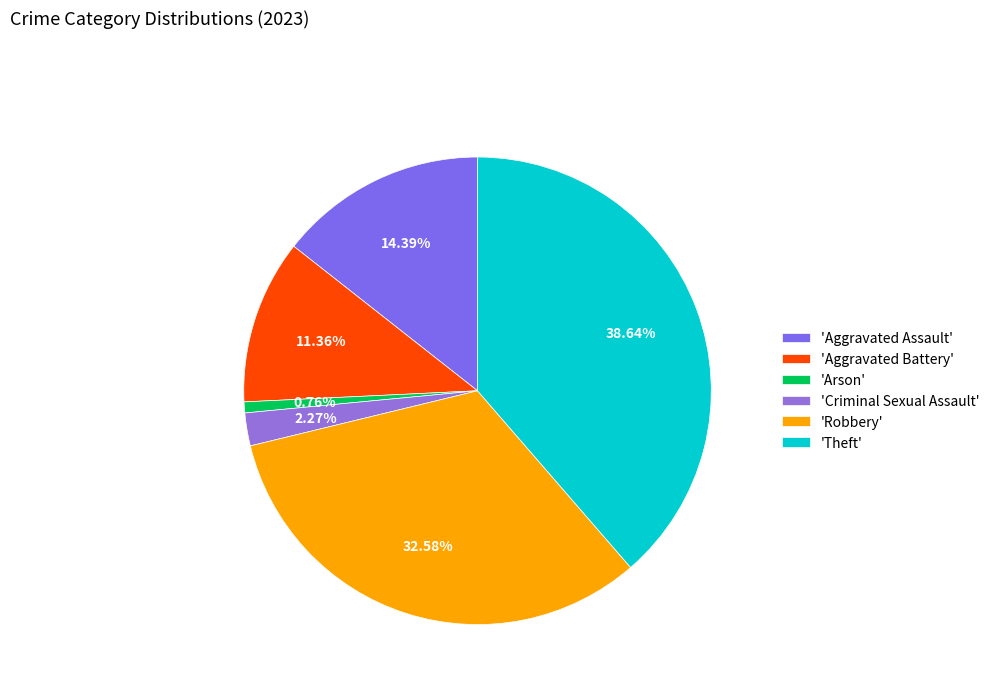

Count the number of slices in the pie.

6